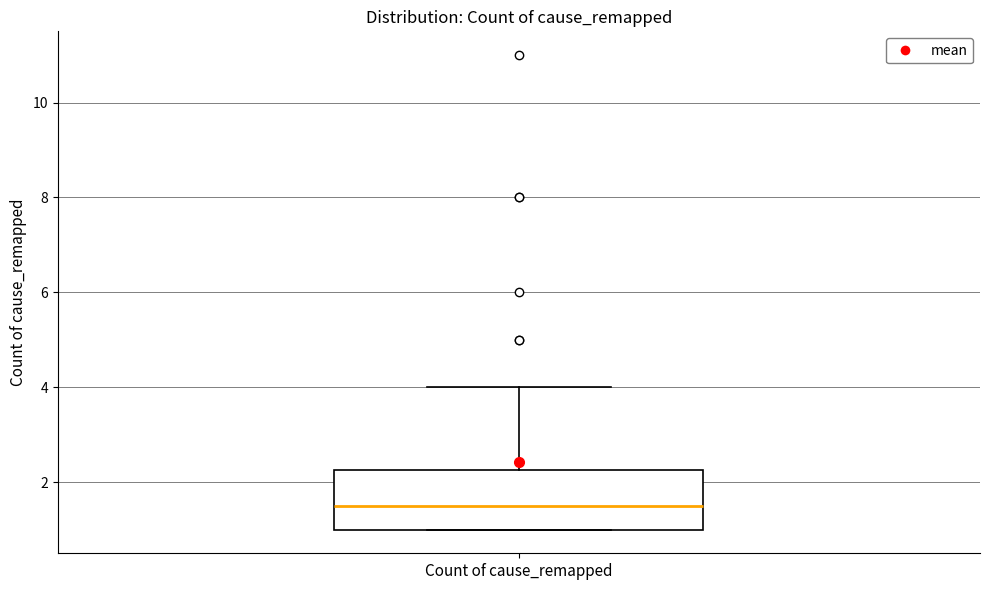

Read this box plot against the y-axis: the position of the median line, the range covered by the box, and the ends of both whiskers. The values are not printed on the chart, so give them approximately, as read against the axis.

median 1.6, box 1.0 to 2.2, whiskers 1.0 to 4.0